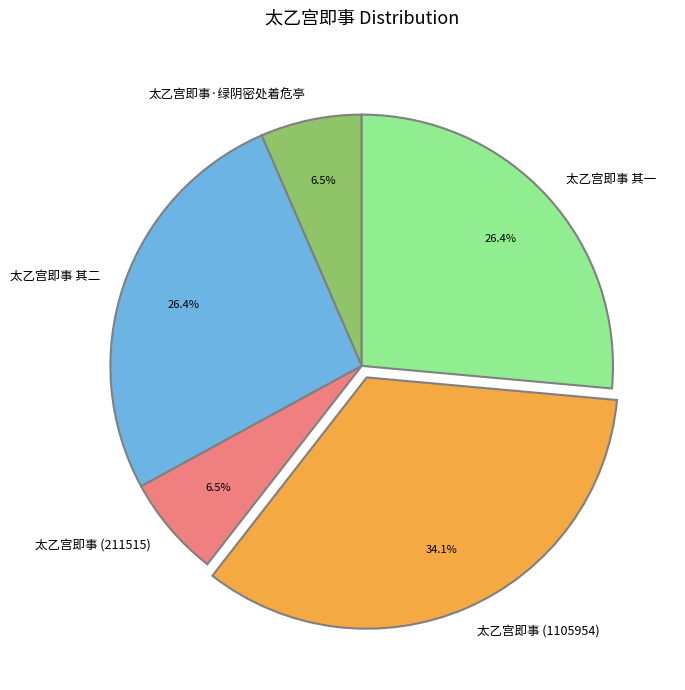

Is 太乙宫即事 其一 the majority of the pie?

No